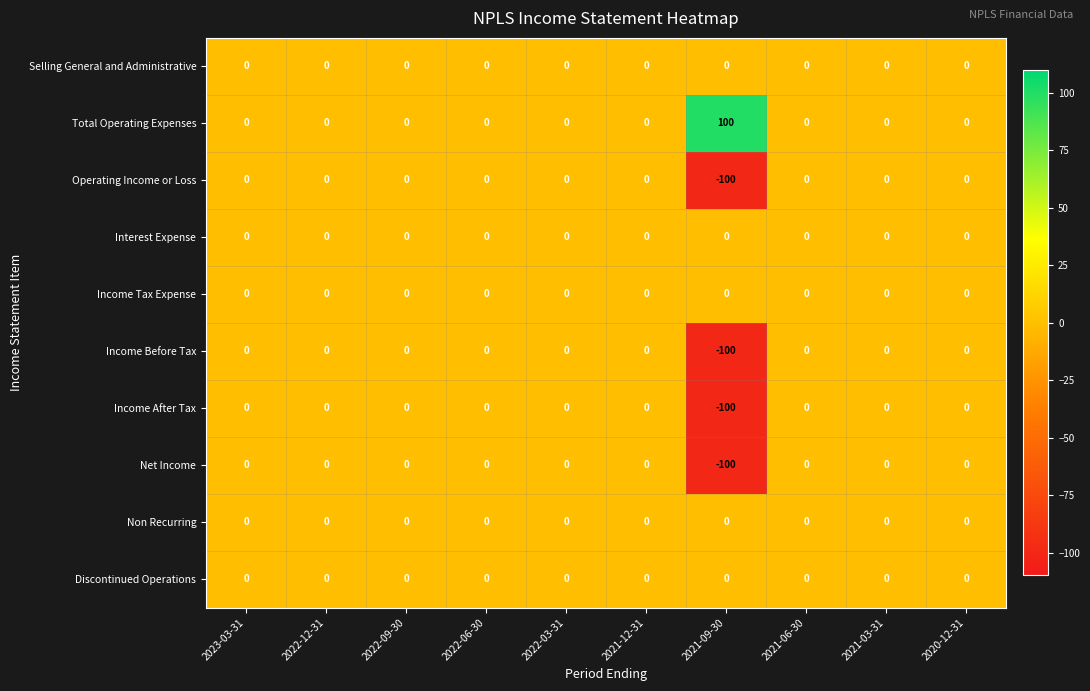

Which series has the largest total across all categories?

Total Operating Expenses